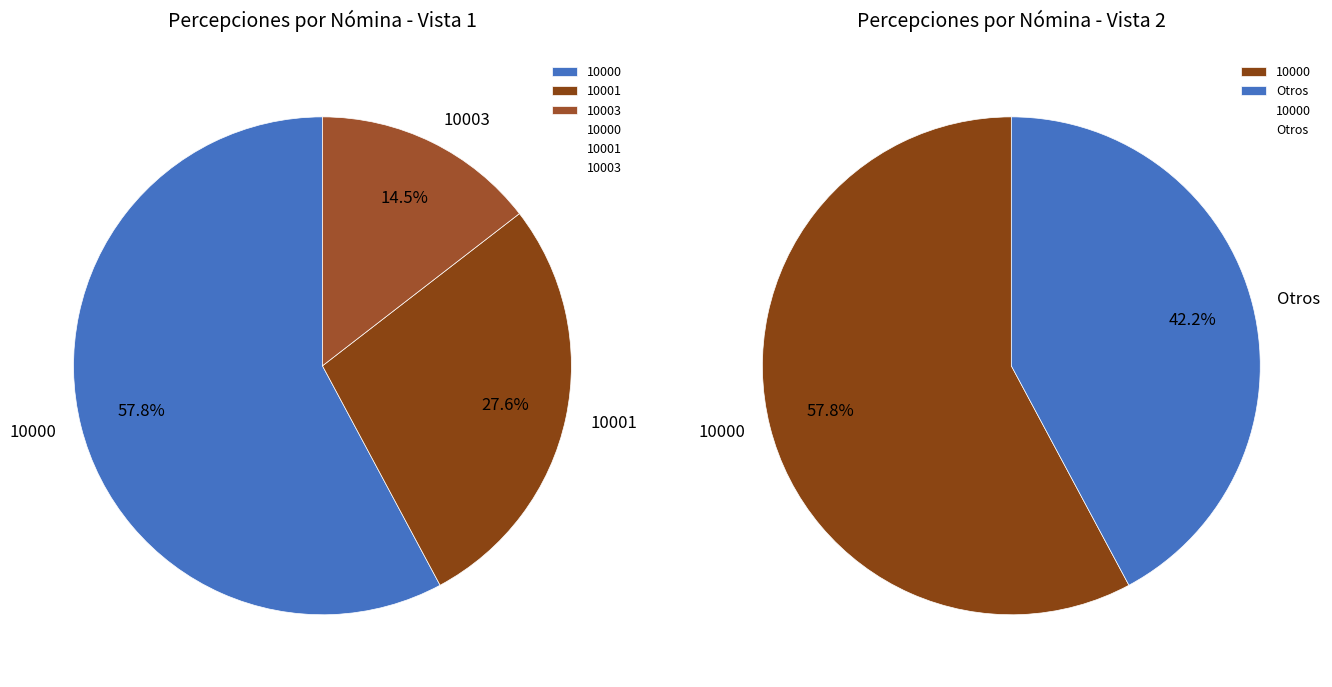

To the nearest percent, what portion does 10001 represent?

28%